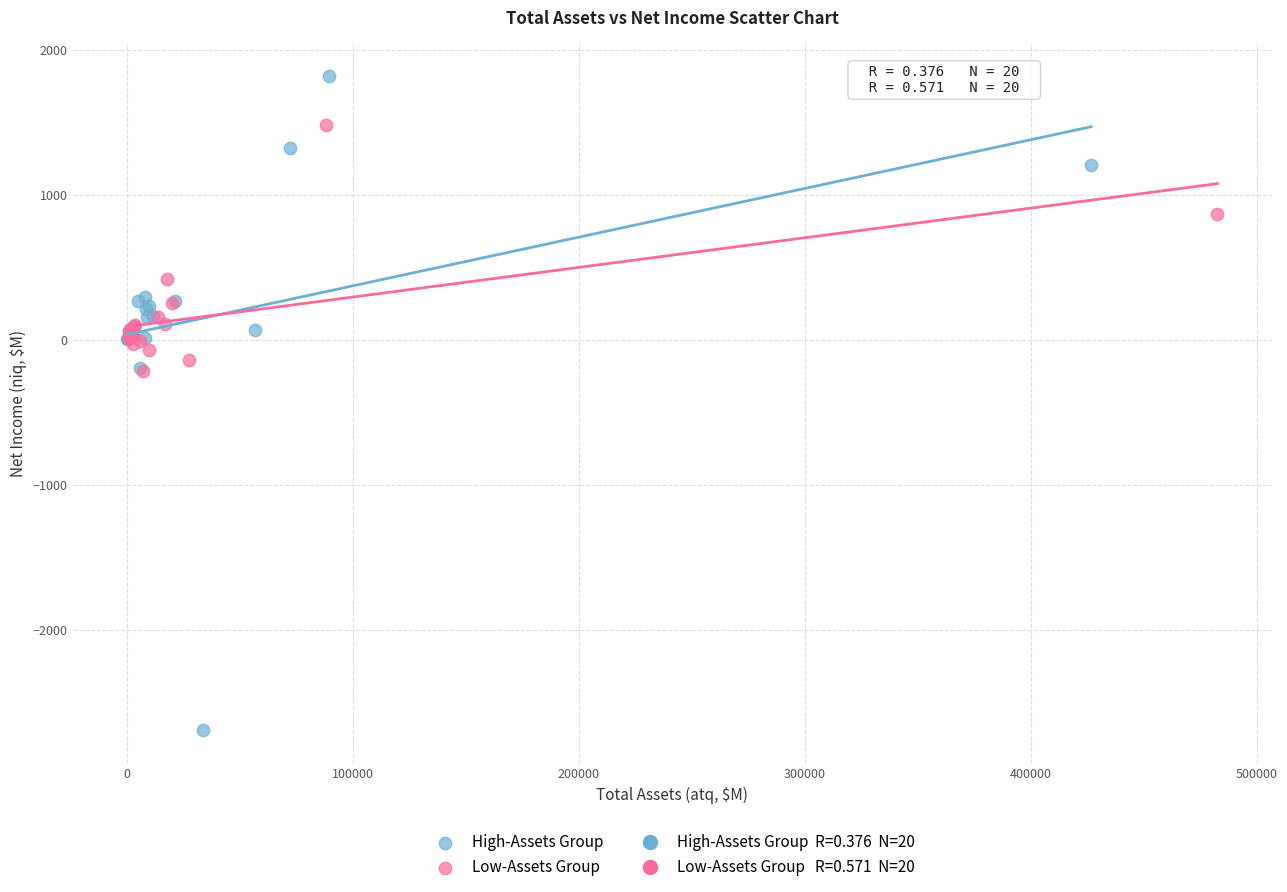

Which series contains the highest Y value?

High-Assets Group